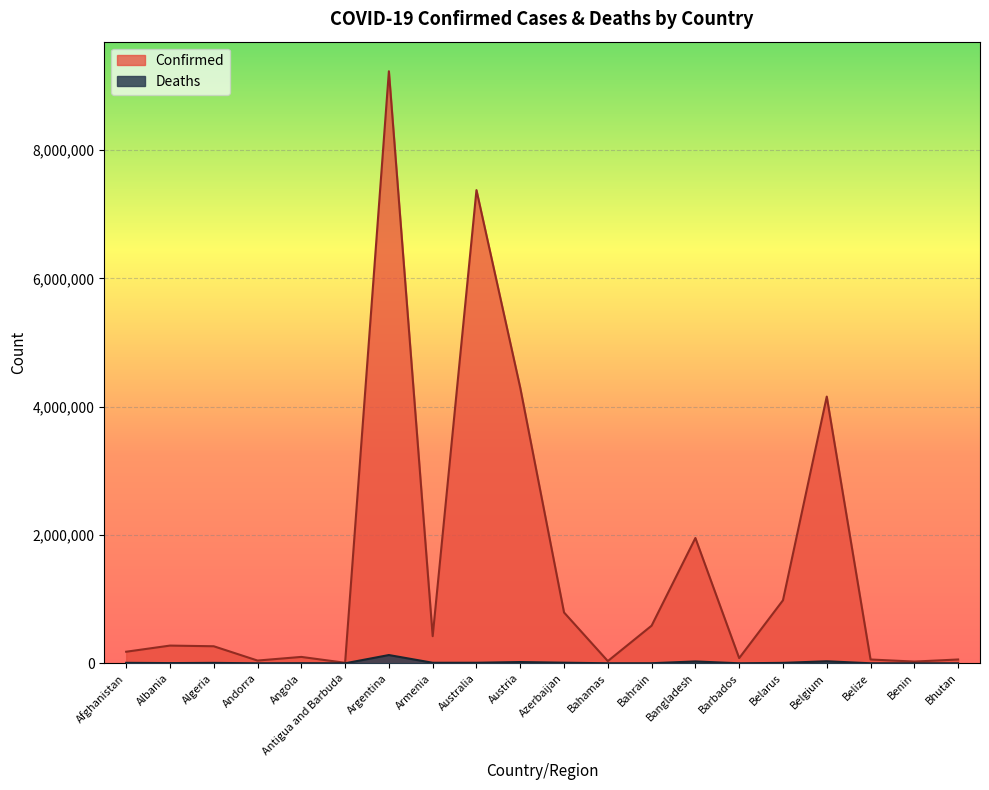

The value of Confirmed at Argentina is 9230573. True or false?

True